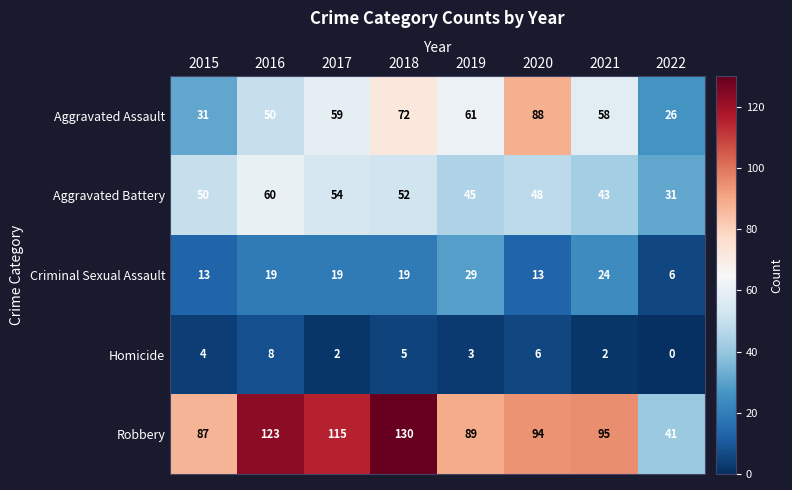

The Aggravated Battery series shows 86 at 2018. True or false?

False